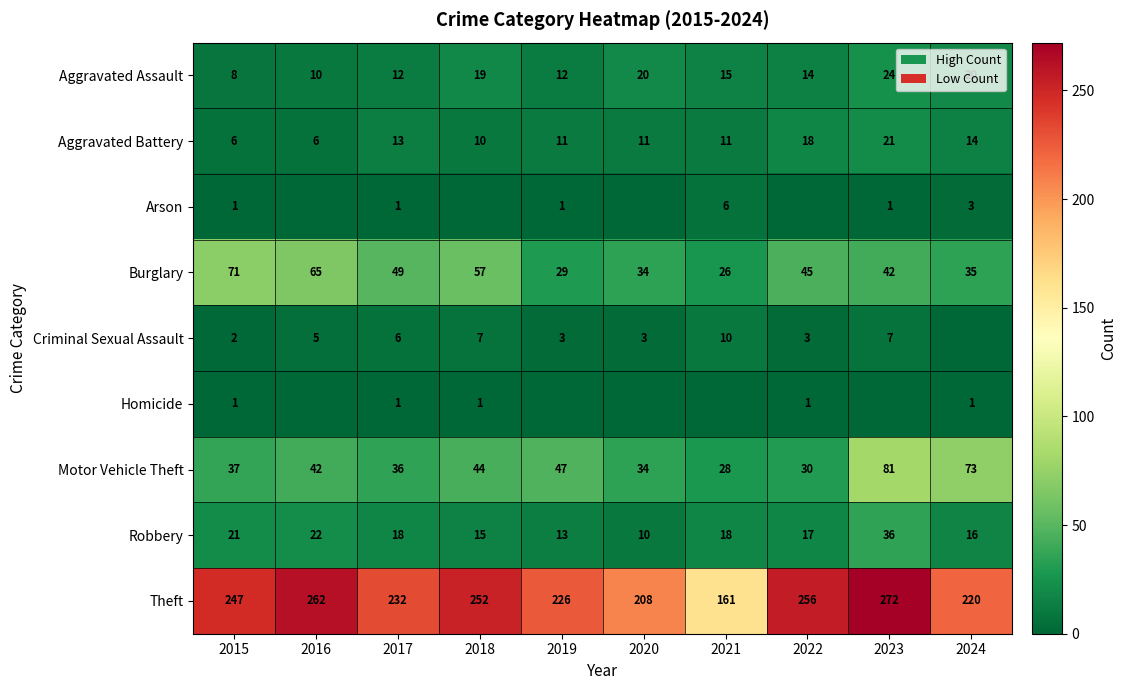

What is the difference between the Aggravated Battery values at 2018 and 2021?

1